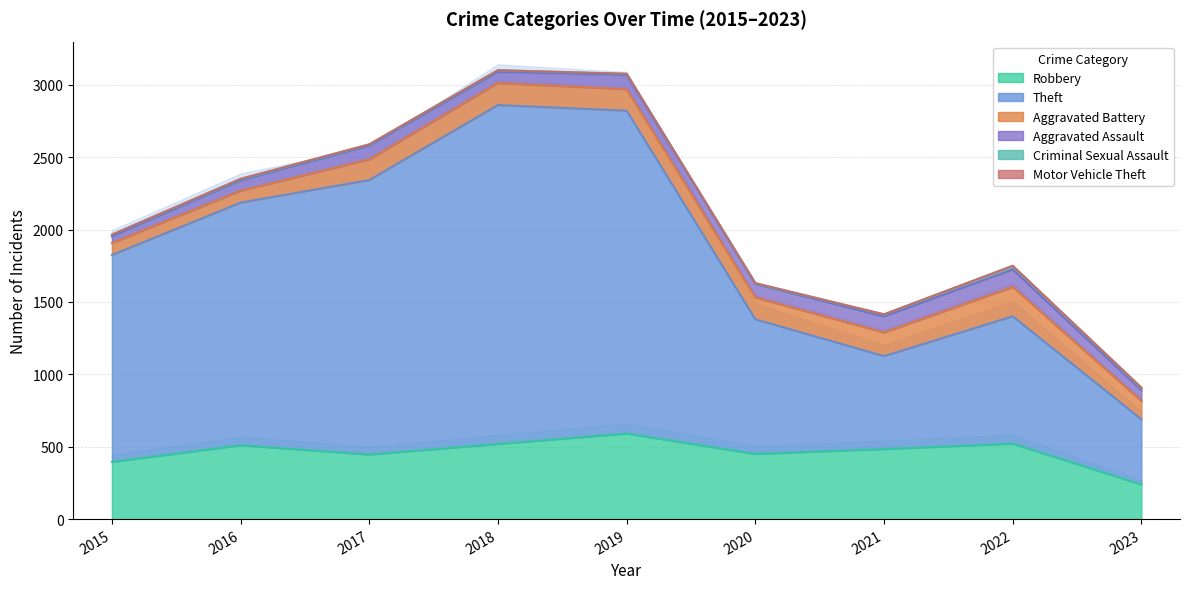

The value of Robbery at 2020 is 450. True or false?

True